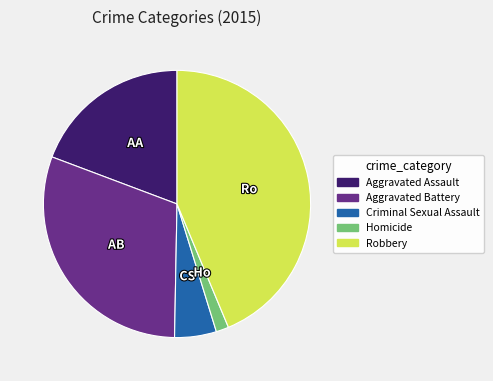

What is the ratio of the value at Aggravated Battery to the value at Aggravated Assault?

1.6